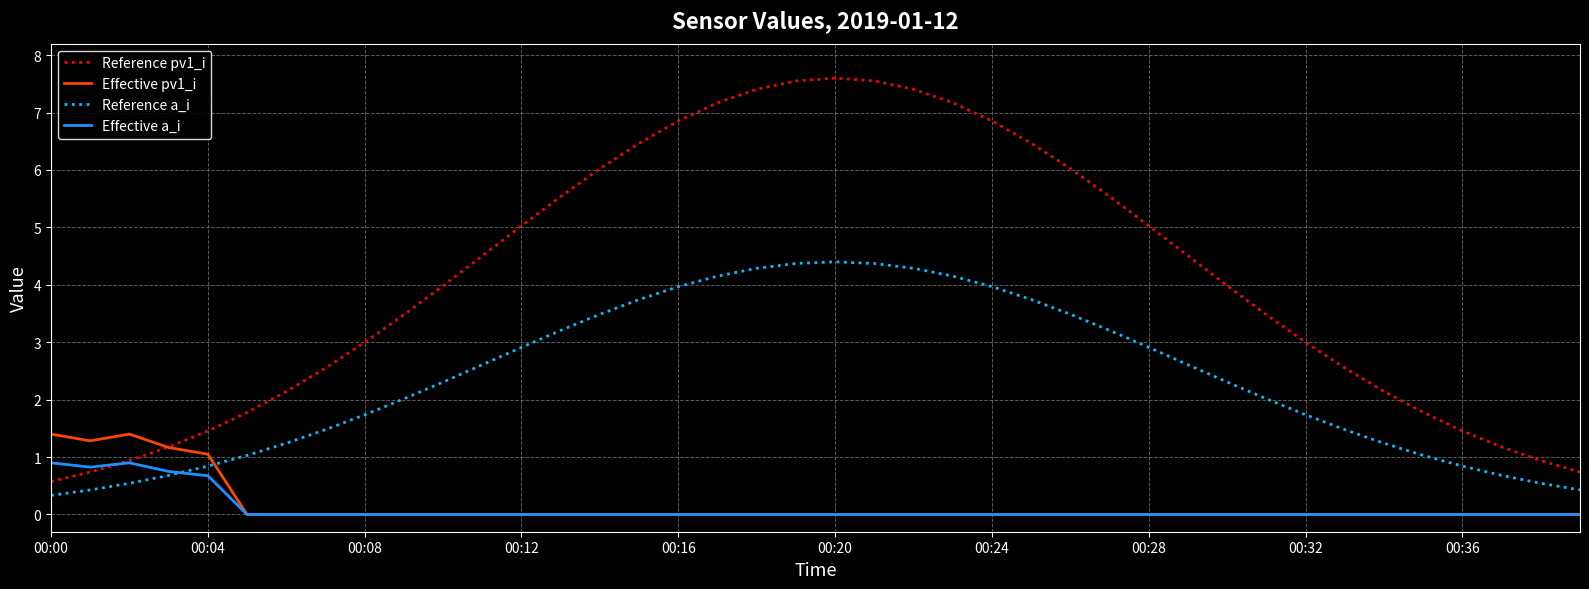

Which series has the largest range (max minus min)?

Reference pv1_i